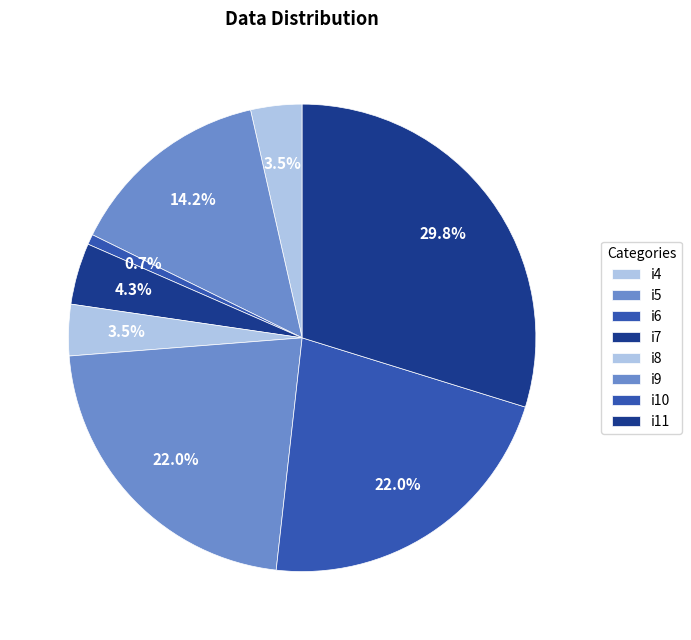

Count the number of slices in the pie.

8